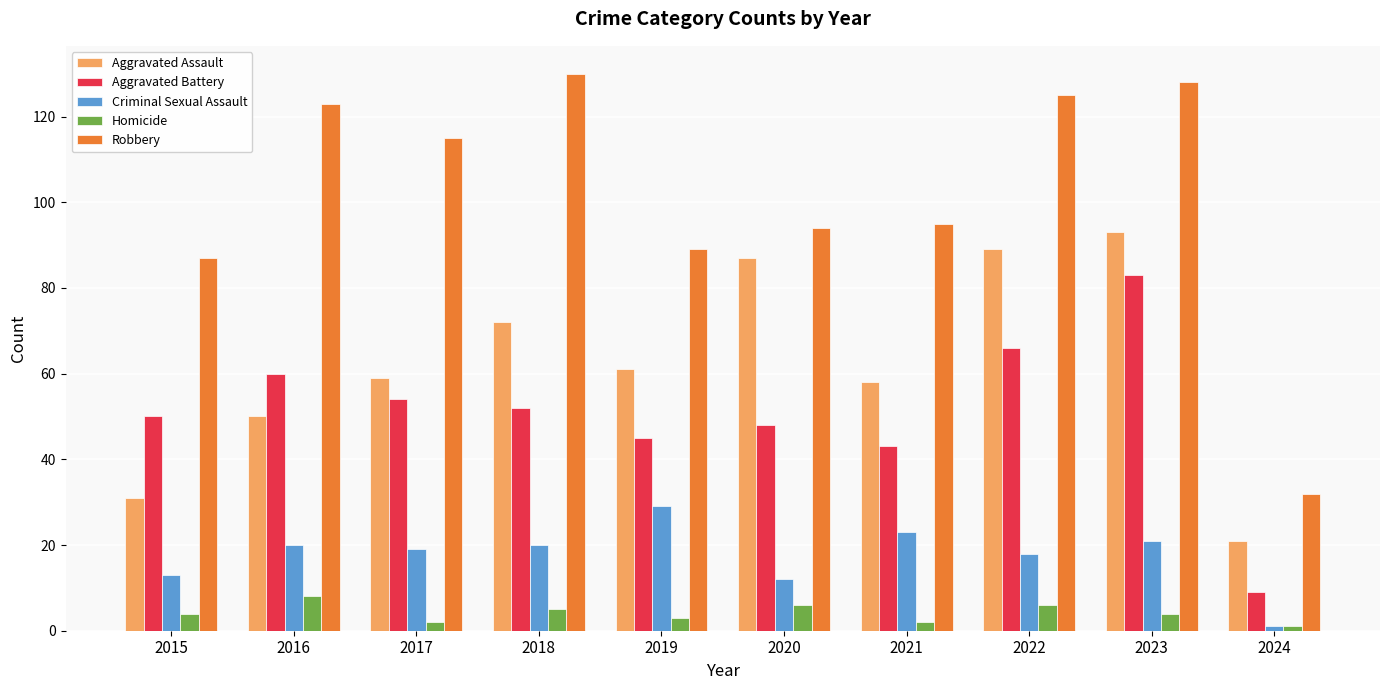

What is the maximum value shown in the chart?

130